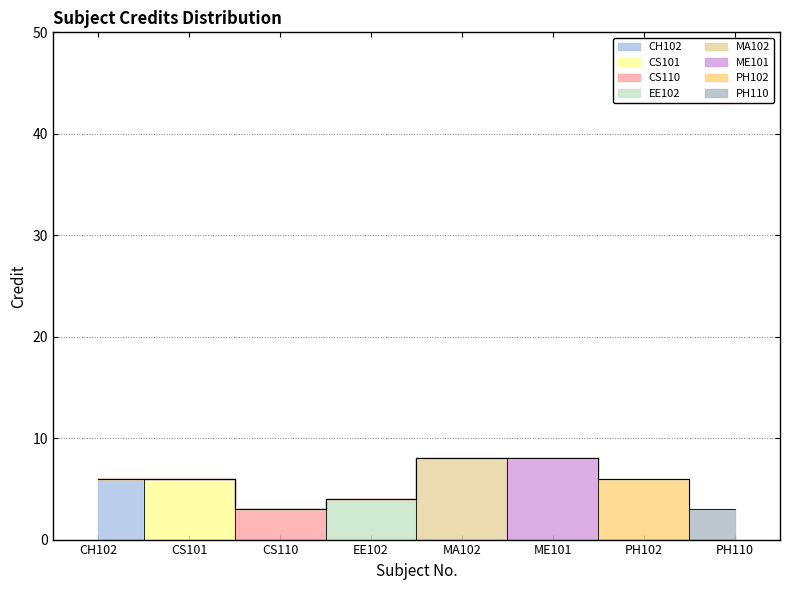

List the labels in order of value, largest first.

MA102, ME101, CH102, CS101, PH102, EE102, CS110, PH110